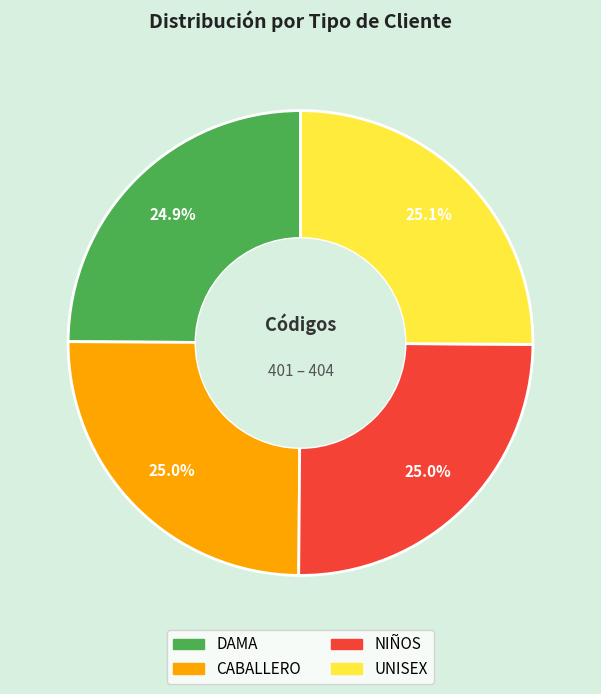

How many slices are in this pie chart?

4